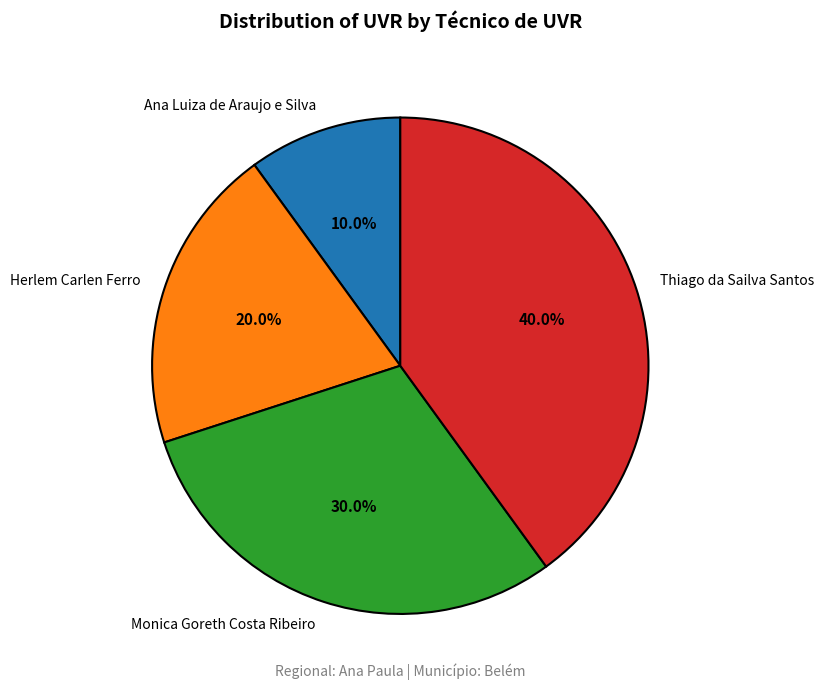

True or false: Monica Goreth Costa Ribeiro accounts for 36% of the total.

False